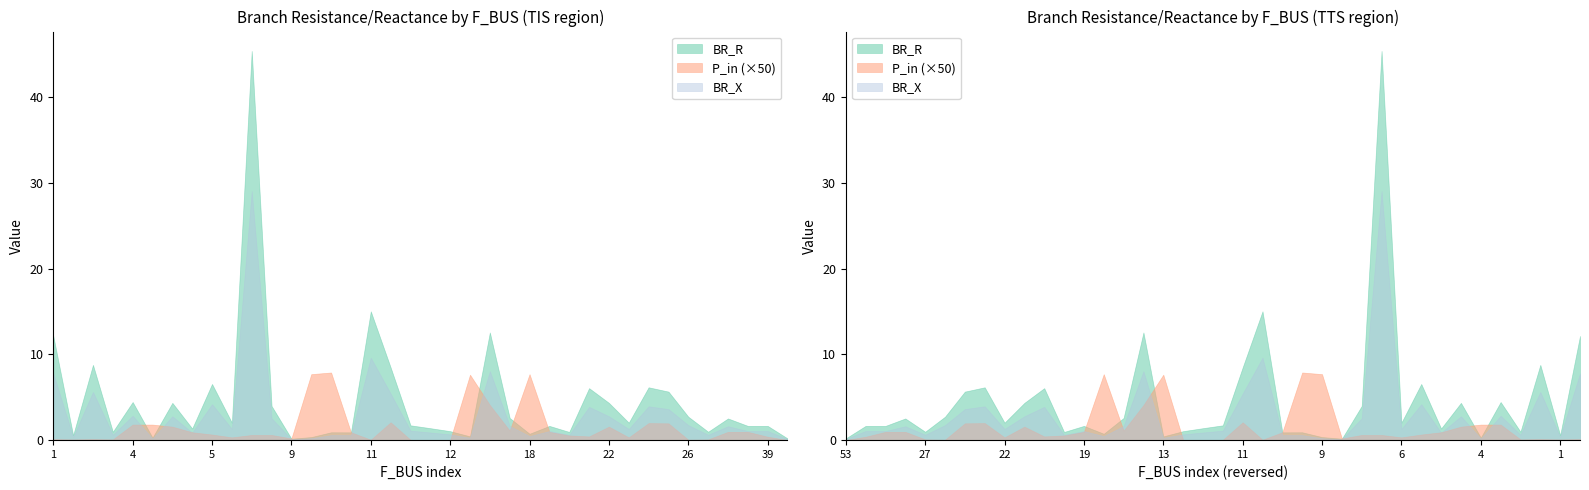

Does the chart display data point markers on the line(s)?

No